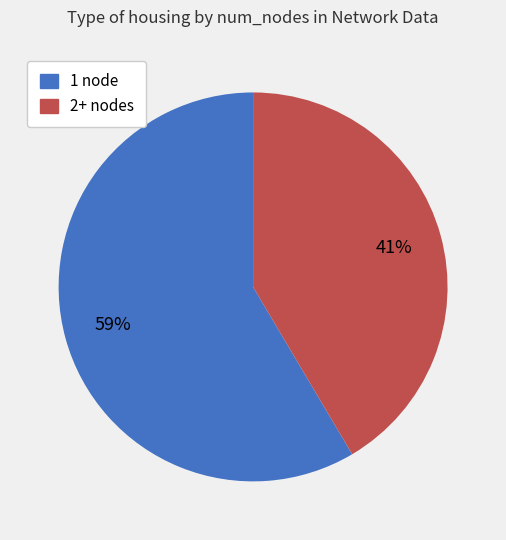

To the nearest percent, what is the combined percentage of 1 node and 2+ nodes?

100%